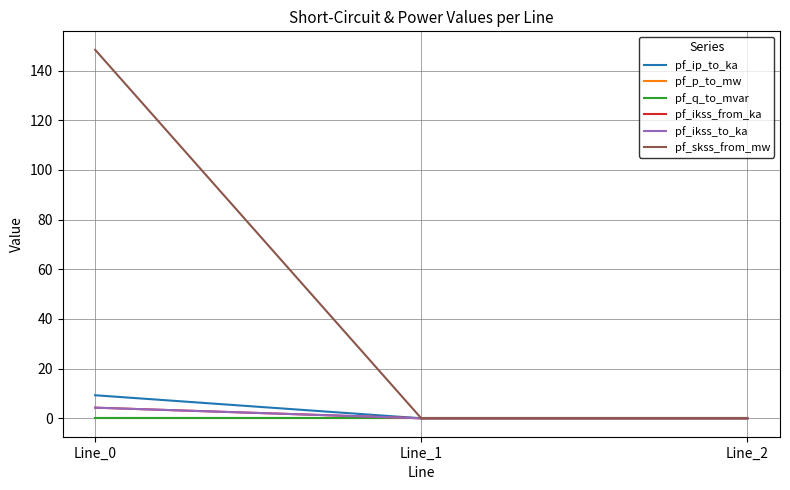

Is it true that pf_ikss_to_ka equals 6.5 at Line_0?

False